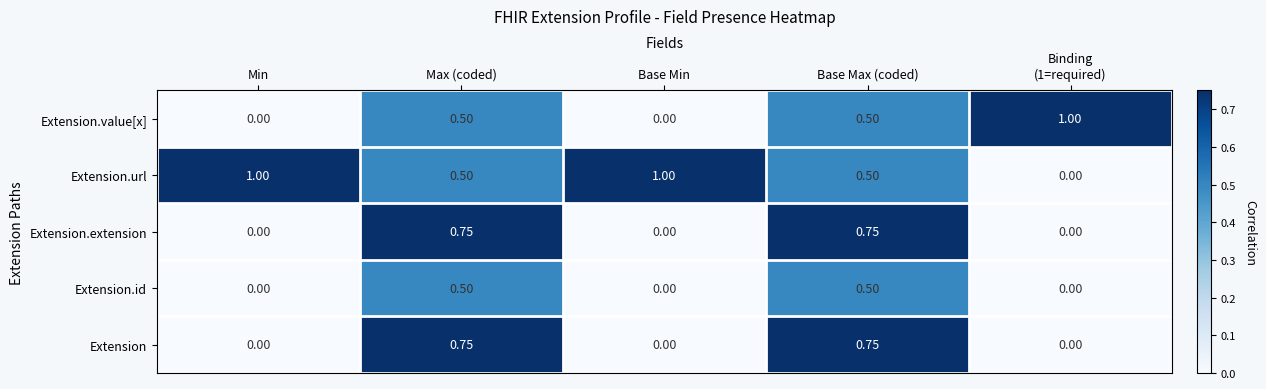

List the series in order of their peak value, highest first.

Extension.url, Extension.value[x], Extension, Extension.extension, Extension.id